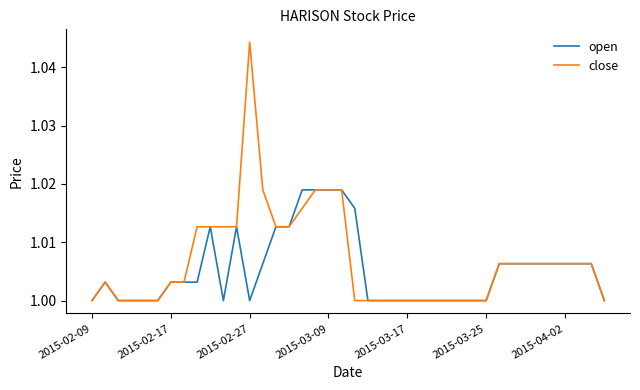

List the series in order of their peak value, lowest first.

open, close